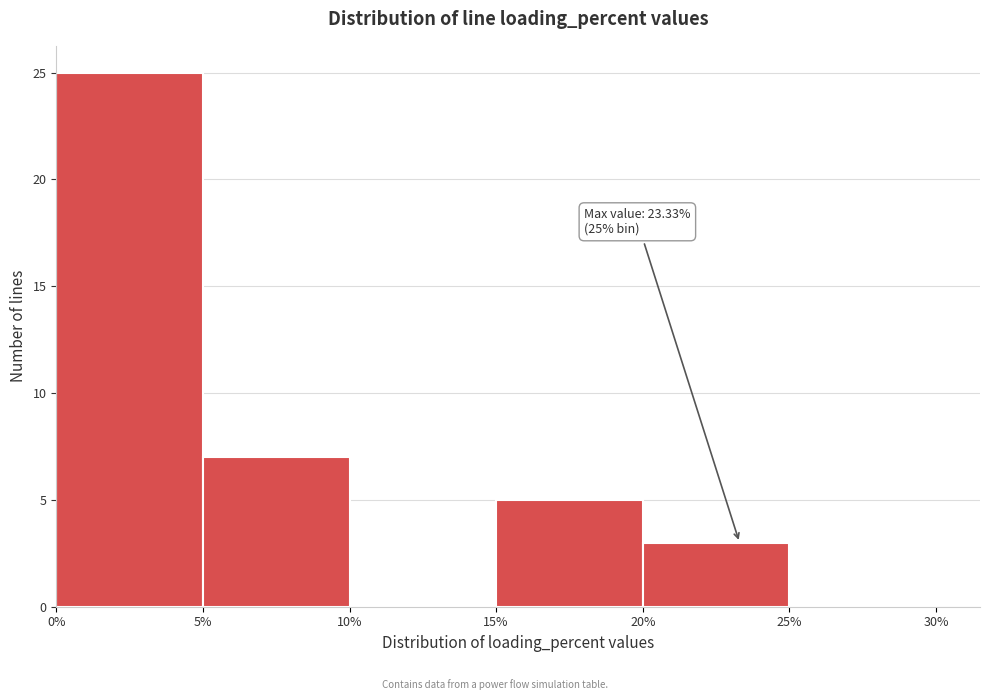

Which range on the x-axis has the tallest bar?

0% to 5%